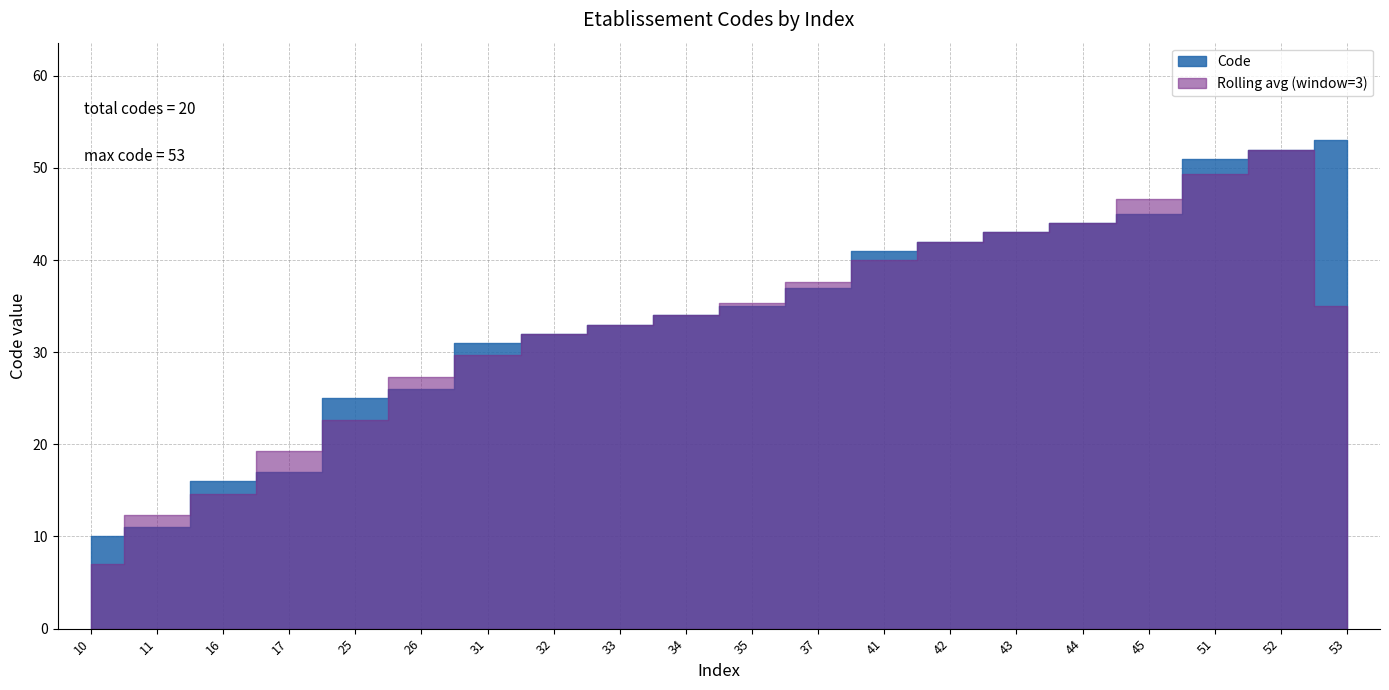

Reading left to right, extract all data points from this chart.

10	11	16	17	25	26	31	32	33	34	35	37	41	42	43	44	45	51	52	53